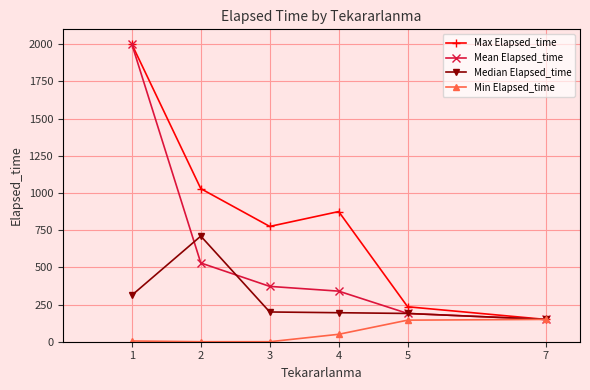

What is the maximum value shown in the chart?

2000.0